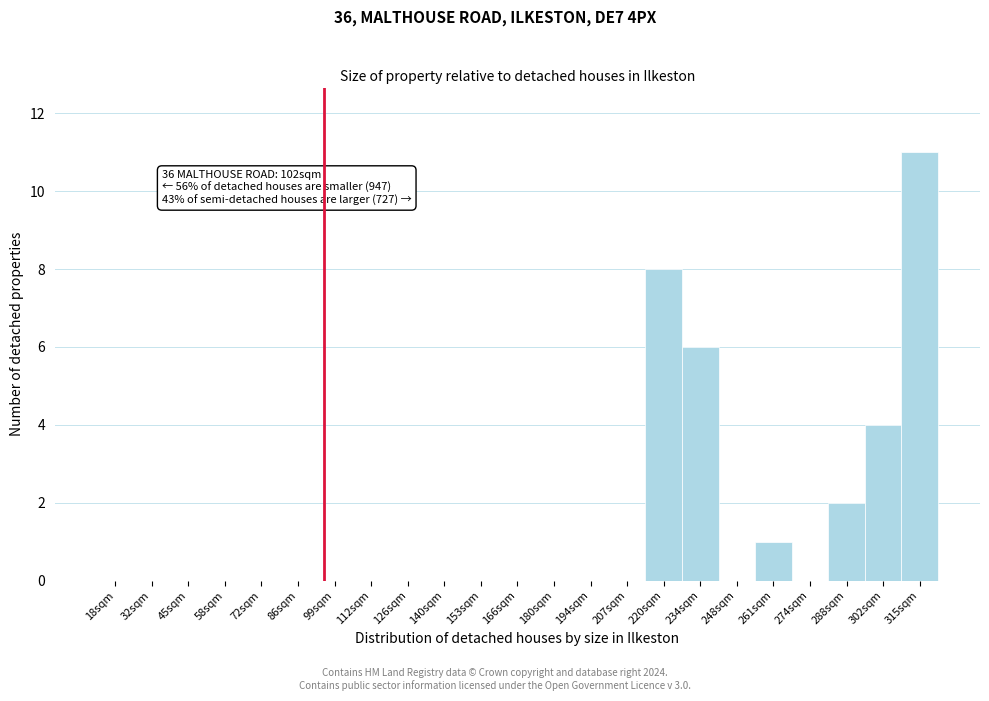

Reading left to right, what are all the values shown in this chart?

18sqm=0	32sqm=0	45sqm=0	58sqm=0	72sqm=0	86sqm=0	99sqm=0	112sqm=0	126sqm=0	140sqm=0	153sqm=0	166sqm=0	180sqm=0	194sqm=0	207sqm=0	220sqm=8	234sqm=6	248sqm=0	261sqm=1	274sqm=0	288sqm=2	302sqm=4	315sqm=11